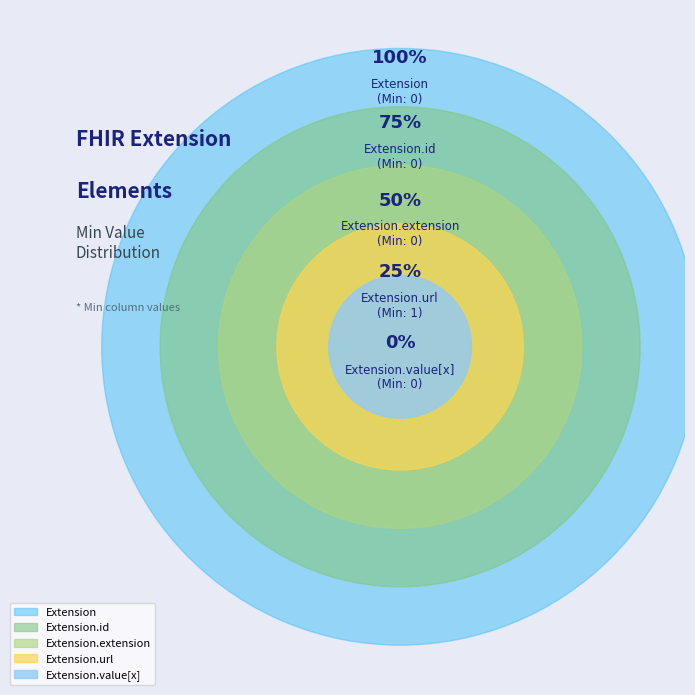

True or false: Extension.value[x] accounts for 0% of the total.

True